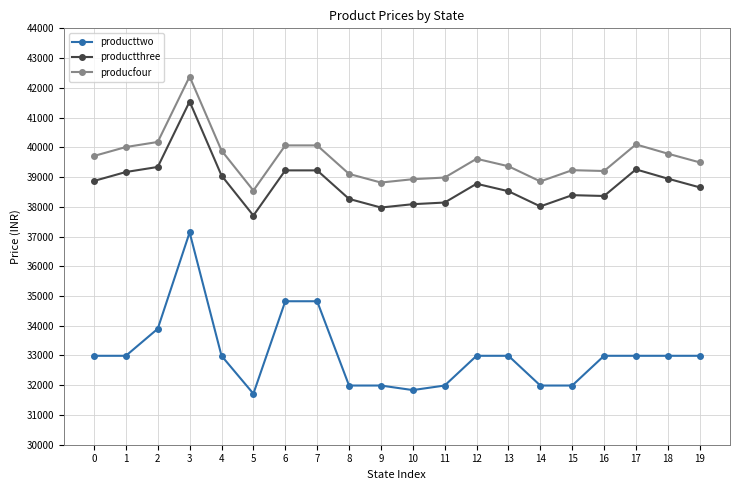

The productthree series shows 67217 at 16. True or false?

False